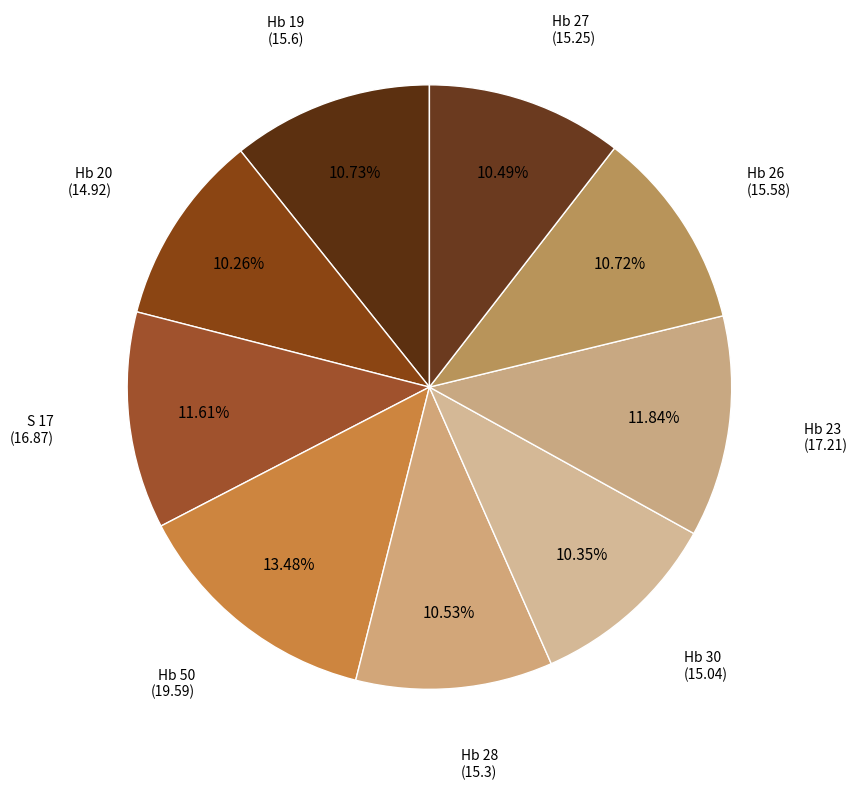

How many segments does this pie chart have?

9